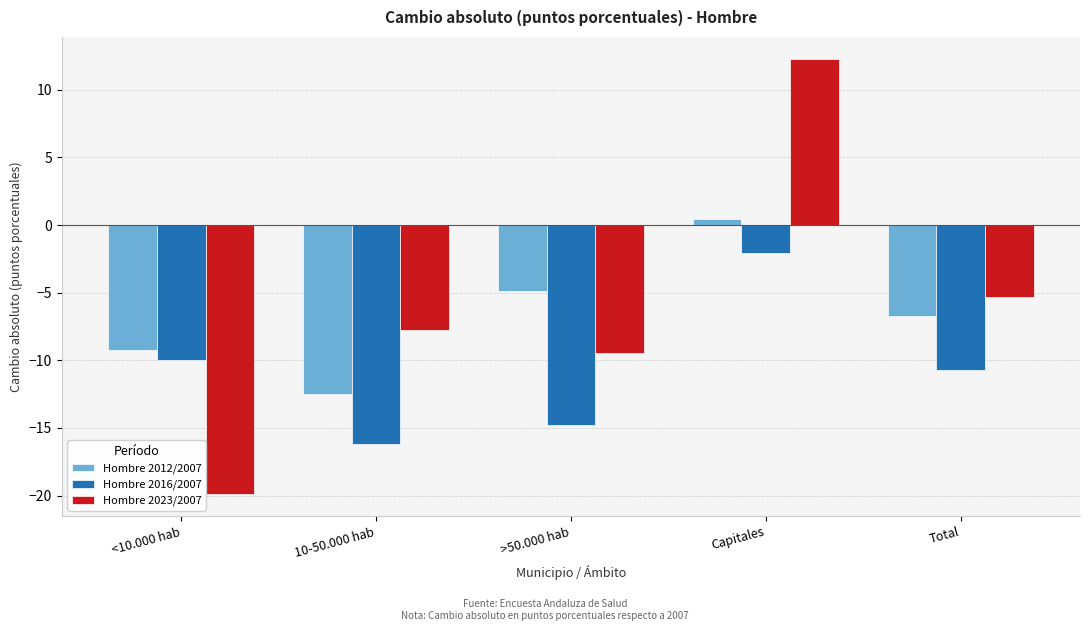

What is the difference between the Hombre 2012/2007 values at 10-50.000 hab and >50.000 hab?

7.6